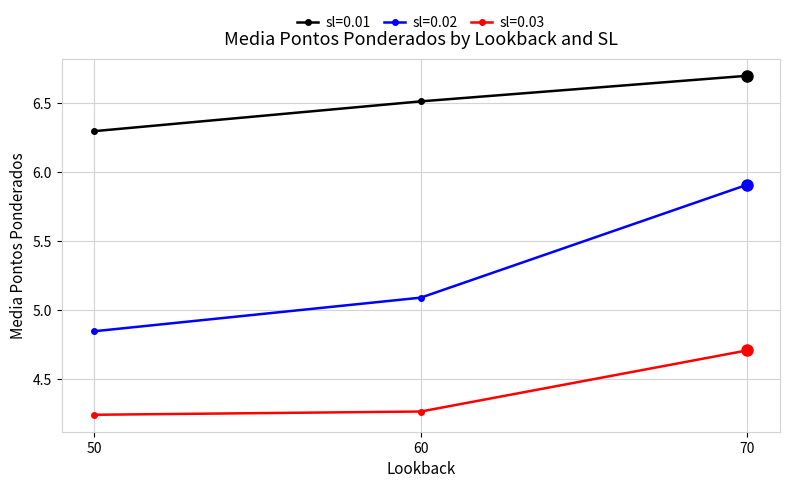

What is the total value across all series at 60?

15.9